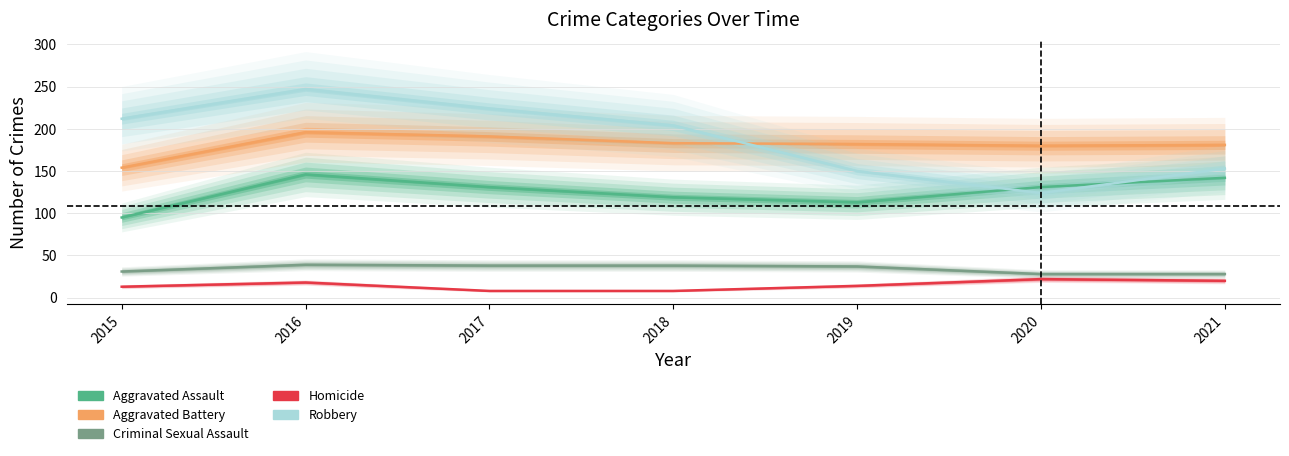

Between which two adjacent categories do Robbery and Aggravated Assault first intersect?

2019 and 2020